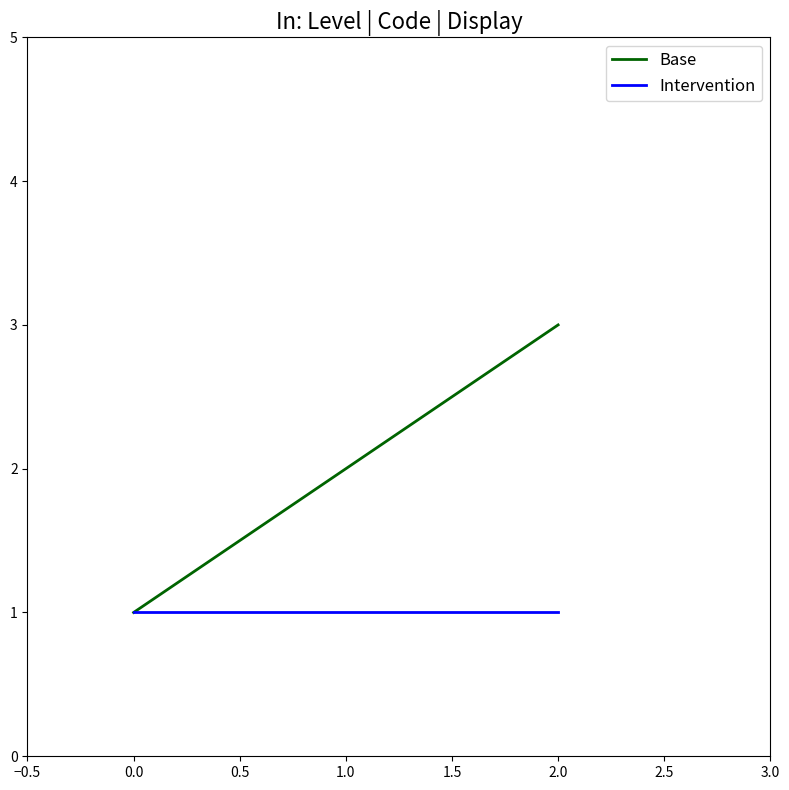

What is the total value across all series at 0.0?

2